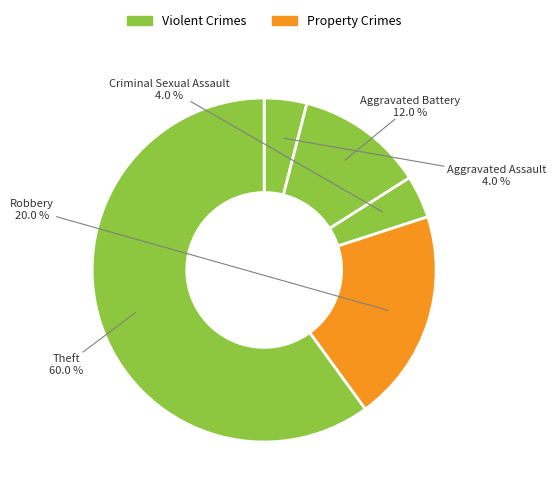

Is there a majority slice in this chart?

Yes